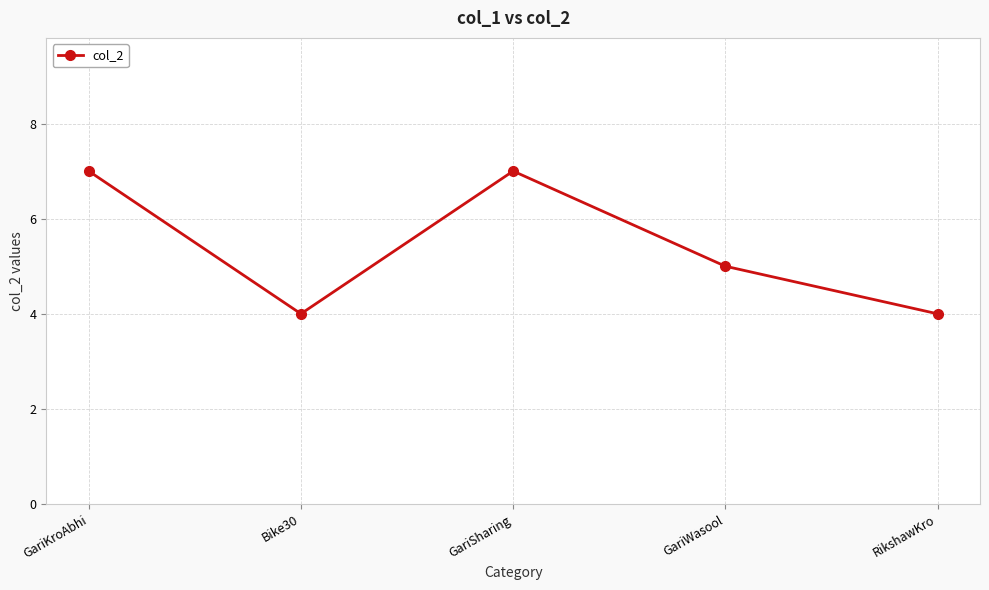

Where is the data nearest to the value 5?

GariWasool